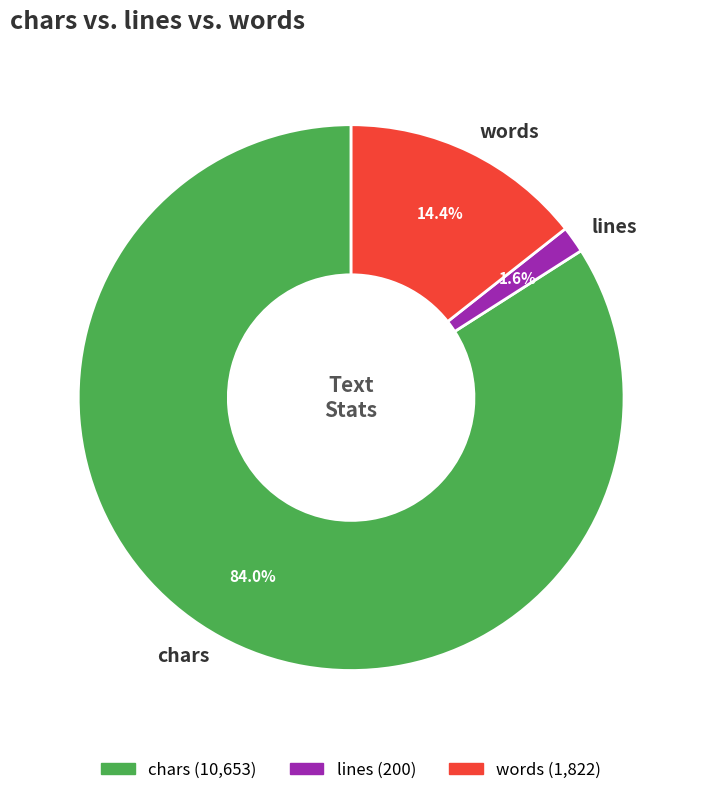

Is it true that words is 14% of the pie?

True